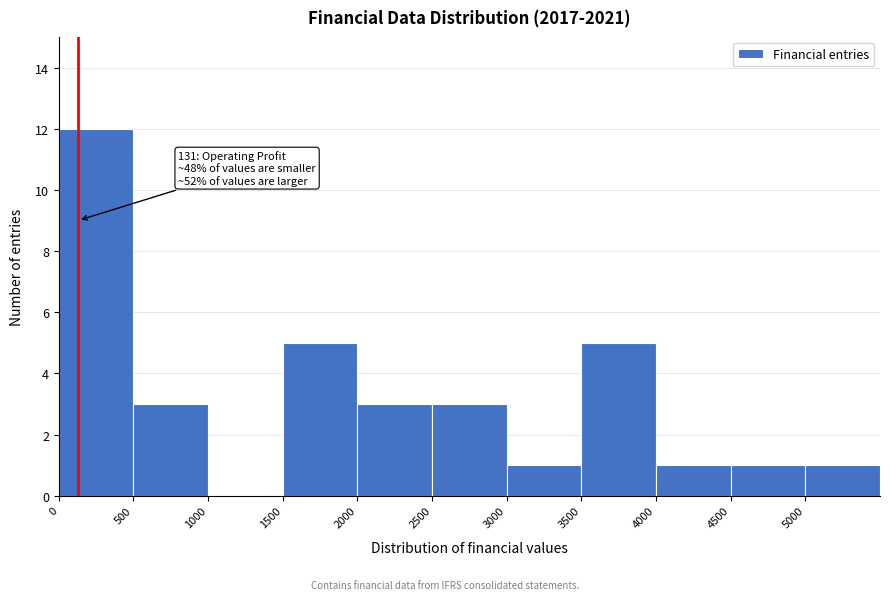

Which range on the x-axis has the tallest bar?

0 to 500